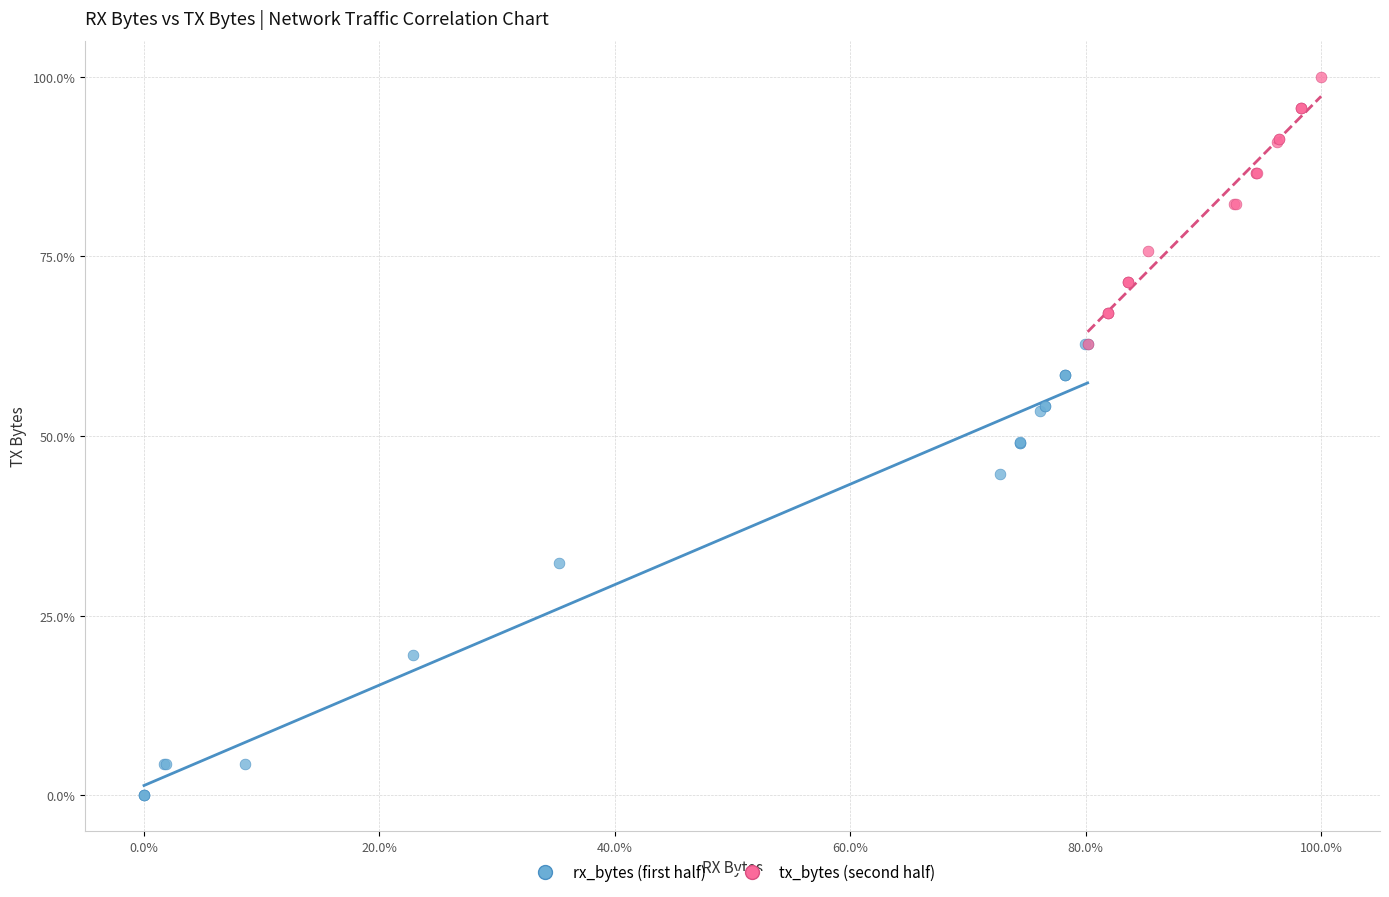

What are all the series names shown in the legend?

rx_bytes (first half), tx_bytes (second half)